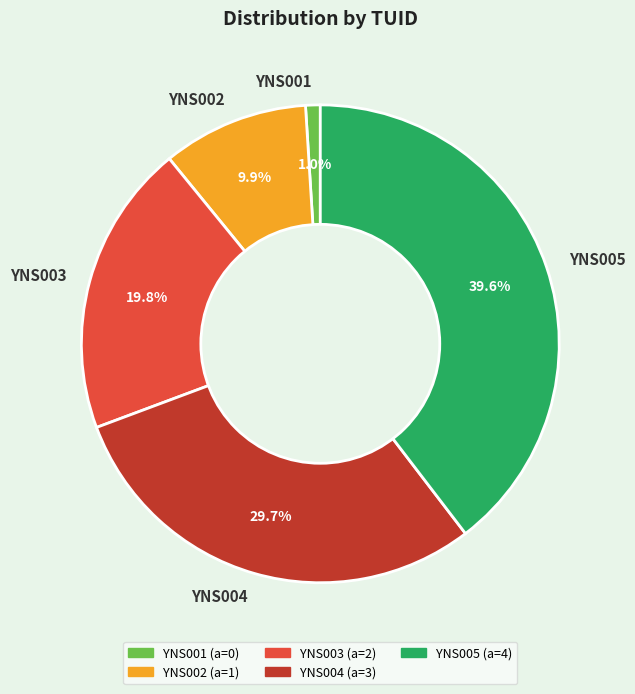

Is it true that YNS003 is 34% of the pie?

False